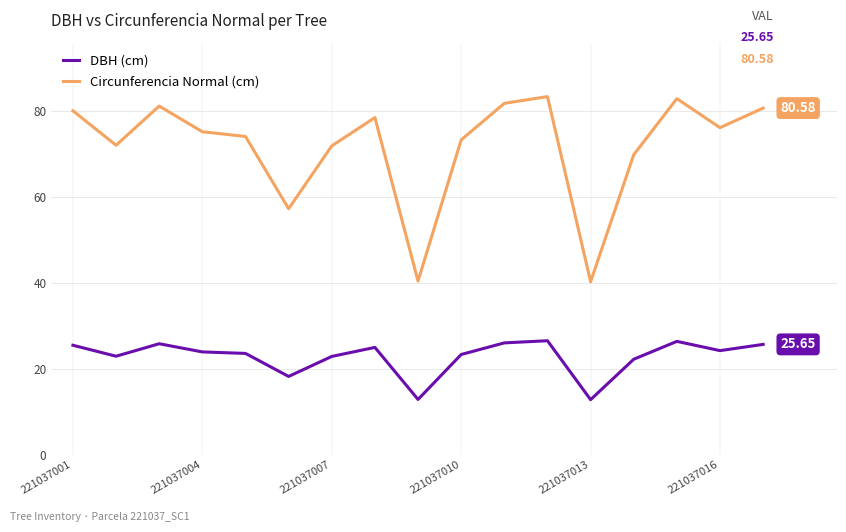

Does the chart have visible grid lines?

Yes